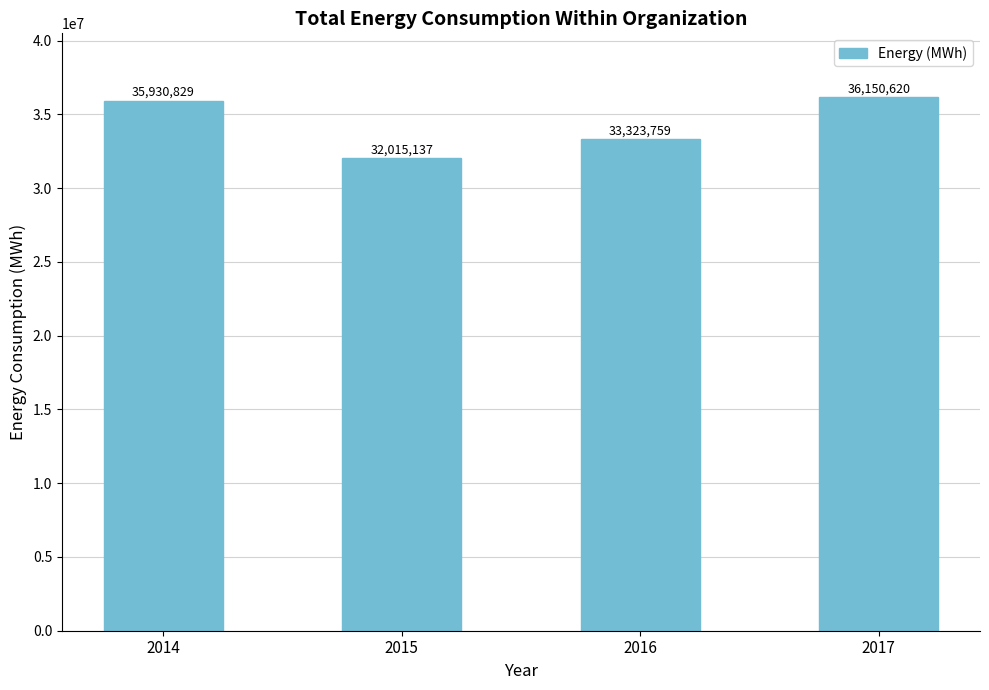

Approximately how many times larger is the value at 2014 compared to 2016?

1.1